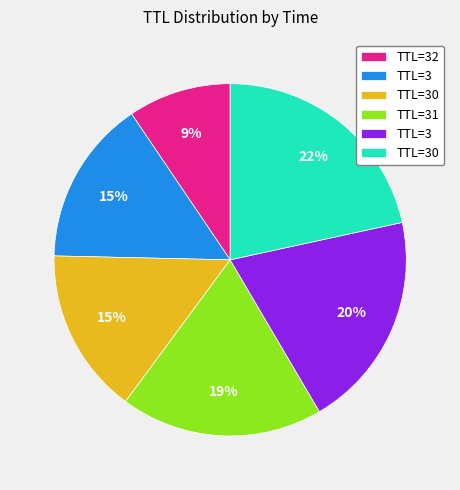

To the nearest percent, what is the average slice percentage?

17%